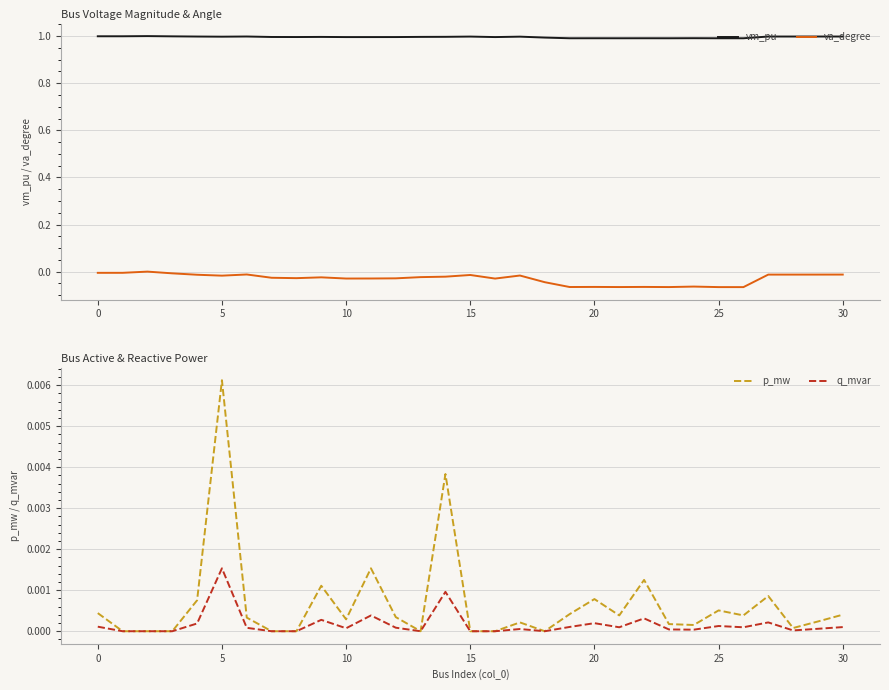

How many series are shown in this chart?

4